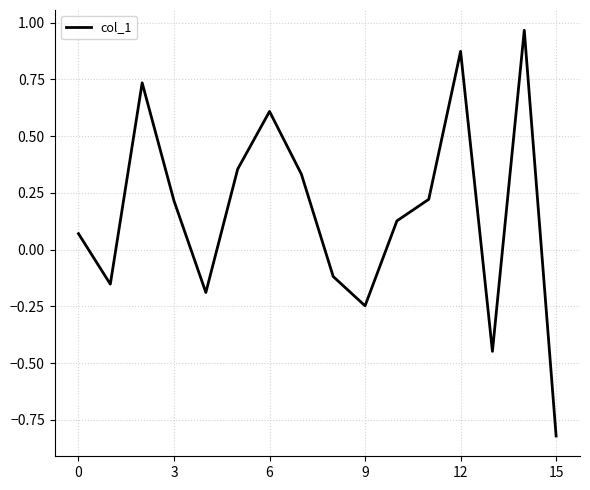

Which category has the lowest value across all series?

15